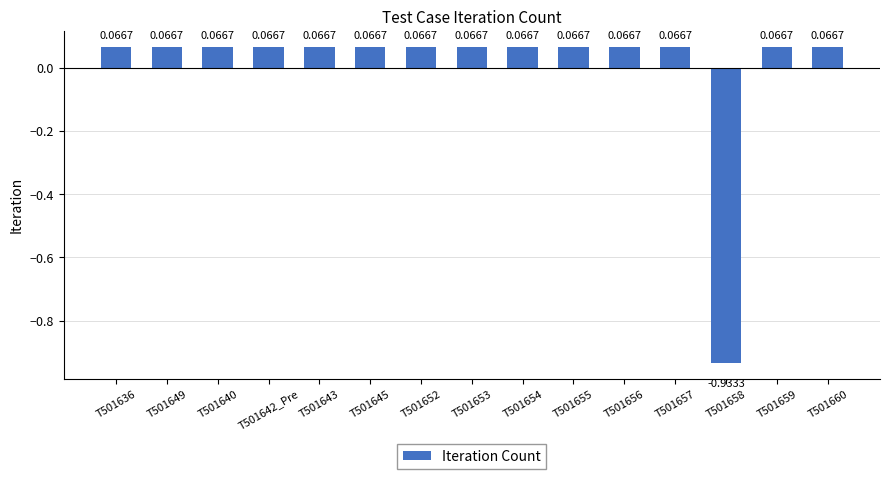

What is the difference between the values at T501653 and T501658?

1.0